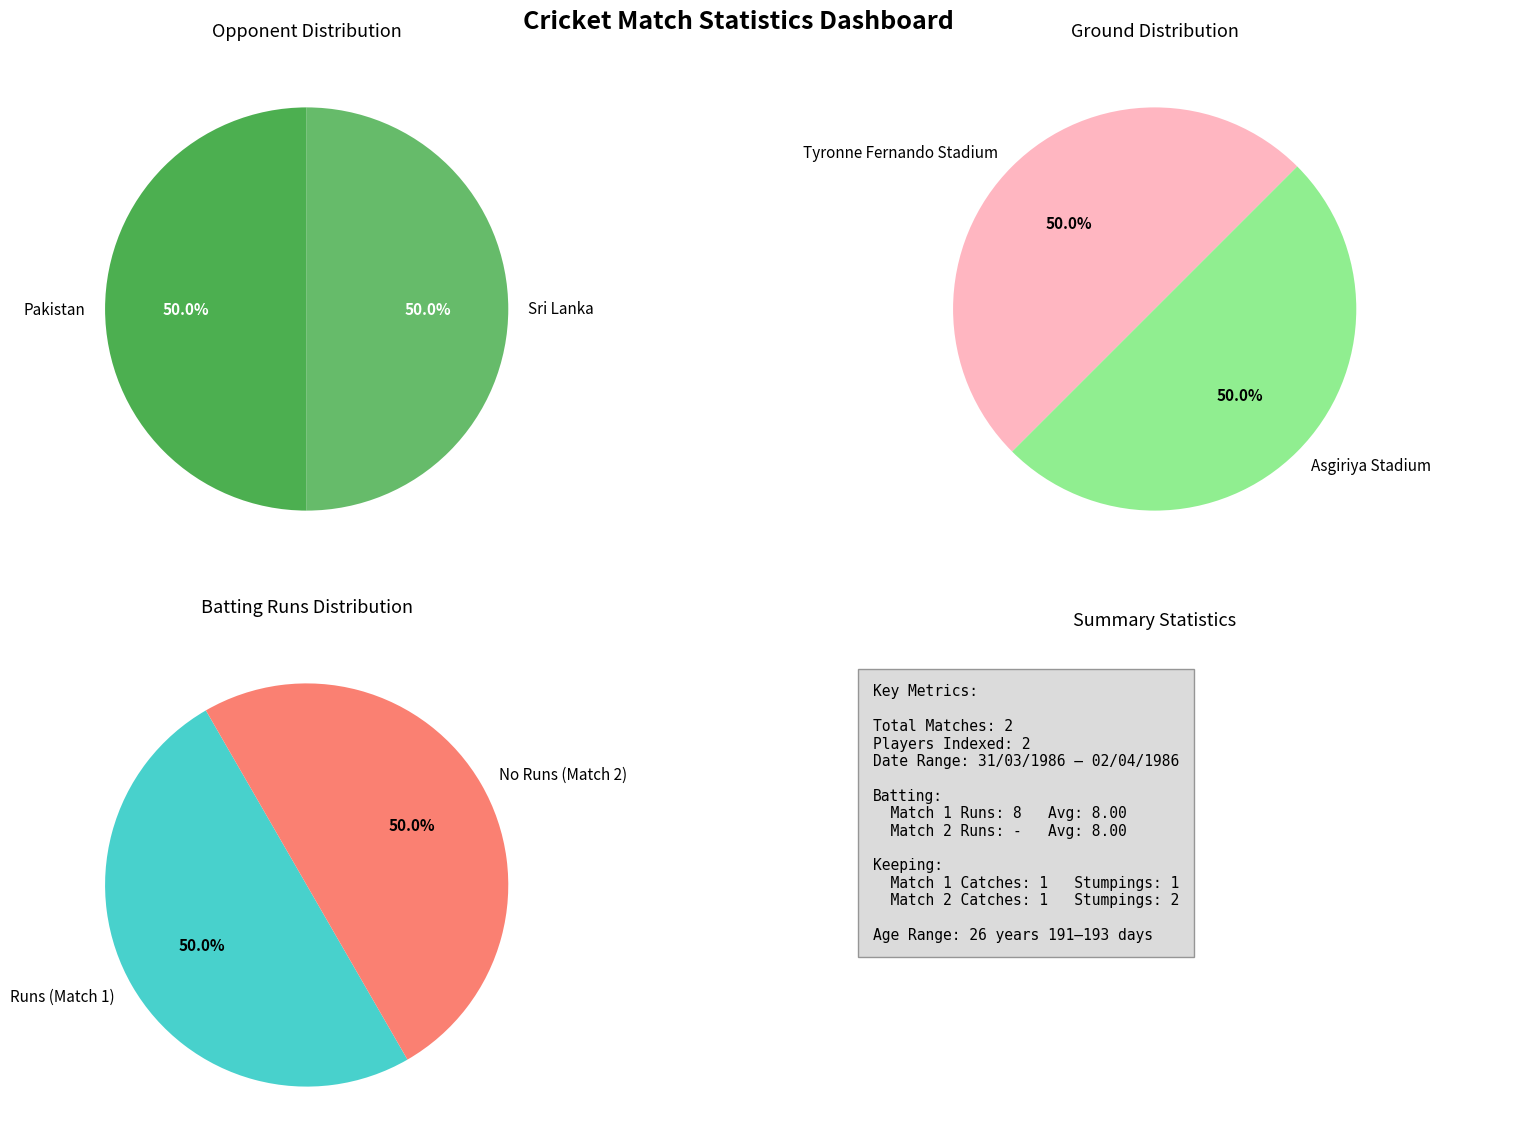

True or false: 1 accounts for 50% of the total.

True